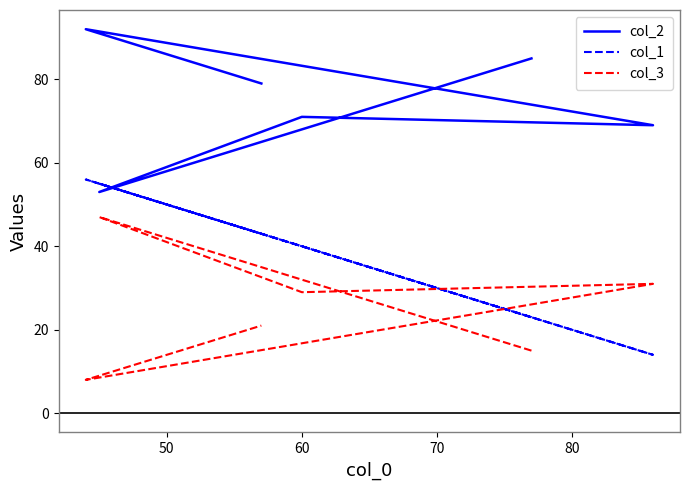

What is the difference between the maximum and minimum values in the col_2 series?

39